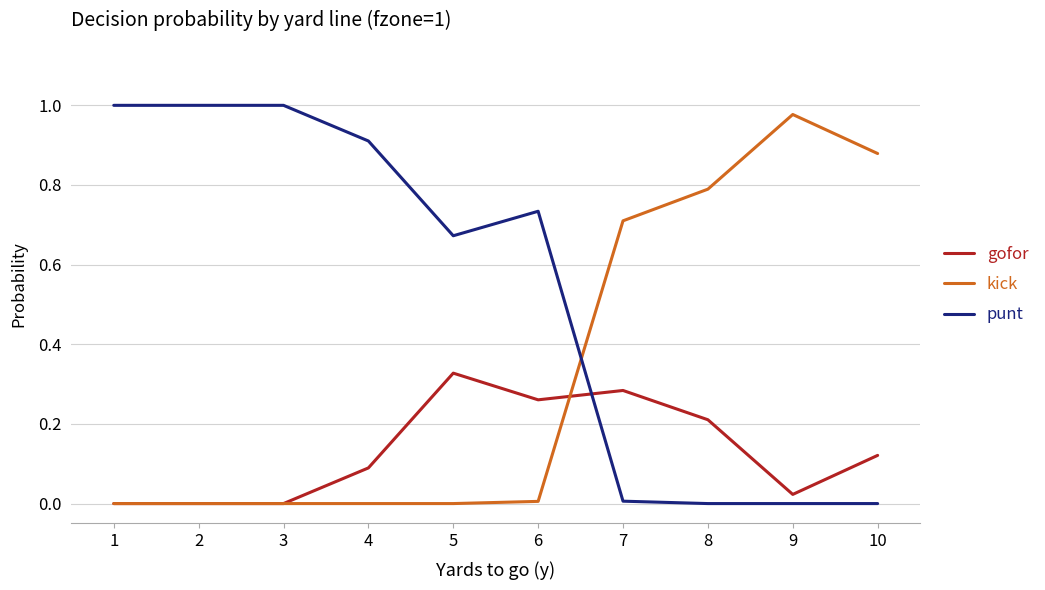

How many times do punt and kick cross each other?

1